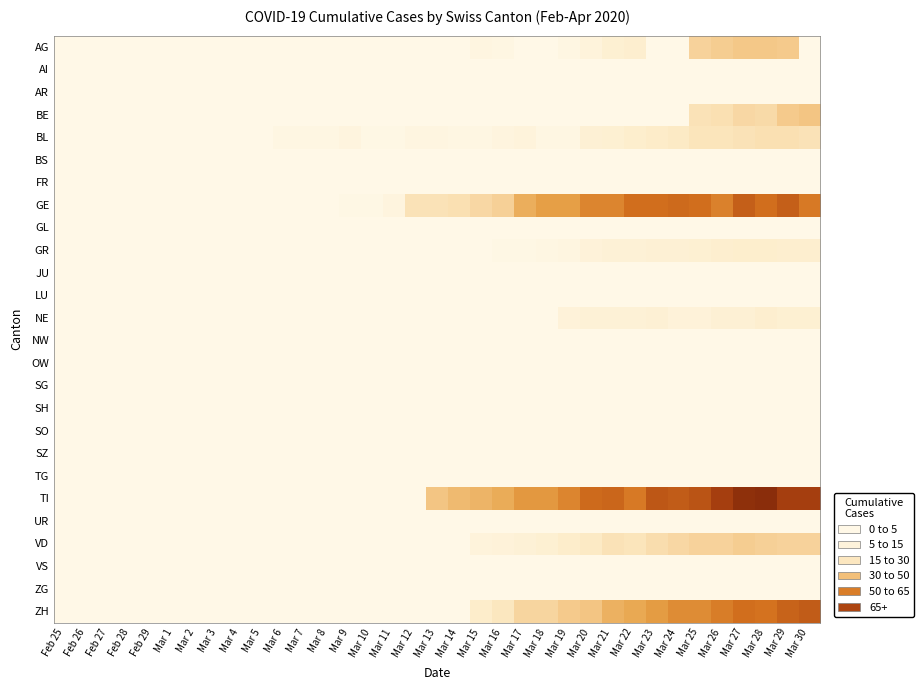

Reading left to right, extract all data points from this chart.

AG: Feb 25=0	Feb 26=0	Feb 27=0	Feb 28=0	Feb 29=0	Mar 1=0	Mar 2=0	Mar 3=0	Mar 4=0	Mar 5=0	Mar 6=0	Mar 7=0	Mar 8=0	Mar 9=0	Mar 10=0	Mar 11=0	Mar 12=0	Mar 13=0	Mar 14=0	Mar 15=3	Mar 16=2	Mar 17=0	Mar 18=0	Mar 19=2	Mar 20=5	Mar 21=9	Mar 22=10	Mar 23=0	Mar 24=0	Mar 25=23	Mar 26=25	Mar 27=27	Mar 28=27	Mar 29=26	Mar 30=0
AI: Feb 25=0	Feb 26=0	Feb 27=0	Feb 28=0	Feb 29=0	Mar 1=0	Mar 2=0	Mar 3=0	Mar 4=0	Mar 5=0	Mar 6=0	Mar 7=0	Mar 8=0	Mar 9=0	Mar 10=0	Mar 11=0	Mar 12=0	Mar 13=0	Mar 14=0	Mar 15=0	Mar 16=0	Mar 17=0	Mar 18=0	Mar 19=0	Mar 20=0	Mar 21=0	Mar 22=0	Mar 23=0	Mar 24=0	Mar 25=0	Mar 26=0	Mar 27=0	Mar 28=0	Mar 29=0	Mar 30=0
AR: Feb 25=0	Feb 26=0	Feb 27=0	Feb 28=0	Feb 29=0	Mar 1=0	Mar 2=0	Mar 3=0	Mar 4=0	Mar 5=0	Mar 6=0	Mar 7=0	Mar 8=0	Mar 9=0	Mar 10=0	Mar 11=0	Mar 12=0	Mar 13=0	Mar 14=0	Mar 15=0	Mar 16=0	Mar 17=0	Mar 18=0	Mar 19=0	Mar 20=0	Mar 21=0	Mar 22=0	Mar 23=0	Mar 24=0	Mar 25=0	Mar 26=0	Mar 27=0	Mar 28=0	Mar 29=0	Mar 30=0
BE: Feb 25=0	Feb 26=0	Feb 27=0	Feb 28=0	Feb 29=0	Mar 1=0	Mar 2=0	Mar 3=0	Mar 4=0	Mar 5=0	Mar 6=0	Mar 7=0	Mar 8=0	Mar 9=0	Mar 10=0	Mar 11=0	Mar 12=0	Mar 13=0	Mar 14=0	Mar 15=0	Mar 16=0	Mar 17=0	Mar 18=0	Mar 19=0	Mar 20=0	Mar 21=0	Mar 22=0	Mar 23=0	Mar 24=0	Mar 25=17	Mar 26=18	Mar 27=21	Mar 28=20	Mar 29=26	Mar 30=28
BL: Feb 25=0	Feb 26=0	Feb 27=0	Feb 28=0	Feb 29=0	Mar 1=0	Mar 2=0	Mar 3=0	Mar 4=0	Mar 5=0	Mar 6=2	Mar 7=2	Mar 8=2	Mar 9=4	Mar 10=1	Mar 11=1	Mar 12=3	Mar 13=3	Mar 14=2	Mar 15=2	Mar 16=4	Mar 17=5	Mar 18=2	Mar 19=2	Mar 20=8	Mar 21=9	Mar 22=11	Mar 23=13	Mar 24=14	Mar 25=16	Mar 26=16	Mar 27=17	Mar 28=18	Mar 29=18	Mar 30=17
BS: Feb 25=0	Feb 26=0	Feb 27=0	Feb 28=0	Feb 29=0	Mar 1=0	Mar 2=0	Mar 3=0	Mar 4=0	Mar 5=0	Mar 6=0	Mar 7=0	Mar 8=0	Mar 9=0	Mar 10=0	Mar 11=0	Mar 12=0	Mar 13=0	Mar 14=0	Mar 15=0	Mar 16=0	Mar 17=0	Mar 18=0	Mar 19=0	Mar 20=0	Mar 21=0	Mar 22=0	Mar 23=0	Mar 24=0	Mar 25=0	Mar 26=0	Mar 27=0	Mar 28=0	Mar 29=0	Mar 30=0
FR: Feb 25=0	Feb 26=0	Feb 27=0	Feb 28=0	Feb 29=0	Mar 1=0	Mar 2=0	Mar 3=0	Mar 4=0	Mar 5=0	Mar 6=0	Mar 7=0	Mar 8=0	Mar 9=0	Mar 10=0	Mar 11=0	Mar 12=0	Mar 13=0	Mar 14=0	Mar 15=0	Mar 16=0	Mar 17=0	Mar 18=0	Mar 19=0	Mar 20=0	Mar 21=0	Mar 22=0	Mar 23=0	Mar 24=0	Mar 25=0	Mar 26=0	Mar 27=0	Mar 28=0	Mar 29=0	Mar 30=0
GE: Feb 25=0	Feb 26=0	Feb 27=0	Feb 28=0	Feb 29=0	Mar 1=0	Mar 2=0	Mar 3=0	Mar 4=0	Mar 5=0	Mar 6=0	Mar 7=0	Mar 8=0	Mar 9=1	Mar 10=1	Mar 11=4	Mar 12=17	Mar 13=17	Mar 14=18	Mar 15=21	Mar 16=24	Mar 17=36	Mar 18=41	Mar 19=41	Mar 20=48	Mar 21=48	Mar 22=54	Mar 23=54	Mar 24=55	Mar 25=54	Mar 26=49	Mar 27=58	Mar 28=54	Mar 29=58	Mar 30=51
GL: Feb 25=0	Feb 26=0	Feb 27=0	Feb 28=0	Feb 29=0	Mar 1=0	Mar 2=0	Mar 3=0	Mar 4=0	Mar 5=0	Mar 6=0	Mar 7=0	Mar 8=0	Mar 9=0	Mar 10=0	Mar 11=0	Mar 12=0	Mar 13=0	Mar 14=0	Mar 15=0	Mar 16=0	Mar 17=0	Mar 18=0	Mar 19=0	Mar 20=0	Mar 21=0	Mar 22=0	Mar 23=0	Mar 24=0	Mar 25=0	Mar 26=0	Mar 27=0	Mar 28=0	Mar 29=0	Mar 30=0
GR: Feb 25=0	Feb 26=0	Feb 27=0	Feb 28=0	Feb 29=0	Mar 1=0	Mar 2=0	Mar 3=0	Mar 4=0	Mar 5=0	Mar 6=0	Mar 7=0	Mar 8=0	Mar 9=0	Mar 10=0	Mar 11=0	Mar 12=0	Mar 13=0	Mar 14=0	Mar 15=0	Mar 16=1	Mar 17=1	Mar 18=2	Mar 19=3	Mar 20=6	Mar 21=7	Mar 22=7	Mar 23=8	Mar 24=8	Mar 25=9	Mar 26=10	Mar 27=11	Mar 28=11	Mar 29=10	Mar 30=10
JU: Feb 25=0	Feb 26=0	Feb 27=0	Feb 28=0	Feb 29=0	Mar 1=0	Mar 2=0	Mar 3=0	Mar 4=0	Mar 5=0	Mar 6=0	Mar 7=0	Mar 8=0	Mar 9=0	Mar 10=0	Mar 11=0	Mar 12=0	Mar 13=0	Mar 14=0	Mar 15=0	Mar 16=0	Mar 17=0	Mar 18=0	Mar 19=0	Mar 20=0	Mar 21=0	Mar 22=0	Mar 23=0	Mar 24=0	Mar 25=0	Mar 26=0	Mar 27=0	Mar 28=0	Mar 29=0	Mar 30=0
LU: Feb 25=0	Feb 26=0	Feb 27=0	Feb 28=0	Feb 29=0	Mar 1=0	Mar 2=0	Mar 3=0	Mar 4=0	Mar 5=0	Mar 6=0	Mar 7=0	Mar 8=0	Mar 9=0	Mar 10=0	Mar 11=0	Mar 12=0	Mar 13=0	Mar 14=0	Mar 15=0	Mar 16=0	Mar 17=0	Mar 18=0	Mar 19=0	Mar 20=0	Mar 21=0	Mar 22=0	Mar 23=0	Mar 24=0	Mar 25=0	Mar 26=0	Mar 27=0	Mar 28=0	Mar 29=0	Mar 30=0
NE: Feb 25=0	Feb 26=0	Feb 27=0	Feb 28=0	Feb 29=0	Mar 1=0	Mar 2=0	Mar 3=0	Mar 4=0	Mar 5=0	Mar 6=0	Mar 7=0	Mar 8=0	Mar 9=0	Mar 10=0	Mar 11=0	Mar 12=0	Mar 13=0	Mar 14=0	Mar 15=0	Mar 16=0	Mar 17=0	Mar 18=0	Mar 19=6	Mar 20=7	Mar 21=7	Mar 22=7	Mar 23=8	Mar 24=6	Mar 25=6	Mar 26=8	Mar 27=8	Mar 28=10	Mar 29=9	Mar 30=9
NW: Feb 25=0	Feb 26=0	Feb 27=0	Feb 28=0	Feb 29=0	Mar 1=0	Mar 2=0	Mar 3=0	Mar 4=0	Mar 5=0	Mar 6=0	Mar 7=0	Mar 8=0	Mar 9=0	Mar 10=0	Mar 11=0	Mar 12=0	Mar 13=0	Mar 14=0	Mar 15=0	Mar 16=0	Mar 17=0	Mar 18=0	Mar 19=0	Mar 20=0	Mar 21=0	Mar 22=0	Mar 23=0	Mar 24=0	Mar 25=0	Mar 26=0	Mar 27=0	Mar 28=0	Mar 29=0	Mar 30=0
OW: Feb 25=0	Feb 26=0	Feb 27=0	Feb 28=0	Feb 29=0	Mar 1=0	Mar 2=0	Mar 3=0	Mar 4=0	Mar 5=0	Mar 6=0	Mar 7=0	Mar 8=0	Mar 9=0	Mar 10=0	Mar 11=0	Mar 12=0	Mar 13=0	Mar 14=0	Mar 15=0	Mar 16=0	Mar 17=0	Mar 18=0	Mar 19=0	Mar 20=0	Mar 21=0	Mar 22=0	Mar 23=0	Mar 24=0	Mar 25=0	Mar 26=0	Mar 27=0	Mar 28=0	Mar 29=0	Mar 30=0
SG: Feb 25=0	Feb 26=0	Feb 27=0	Feb 28=0	Feb 29=0	Mar 1=0	Mar 2=0	Mar 3=0	Mar 4=0	Mar 5=0	Mar 6=0	Mar 7=0	Mar 8=0	Mar 9=0	Mar 10=0	Mar 11=0	Mar 12=0	Mar 13=0	Mar 14=0	Mar 15=0	Mar 16=0	Mar 17=0	Mar 18=0	Mar 19=0	Mar 20=0	Mar 21=0	Mar 22=0	Mar 23=0	Mar 24=0	Mar 25=0	Mar 26=0	Mar 27=0	Mar 28=0	Mar 29=0	Mar 30=0
SH: Feb 25=0	Feb 26=0	Feb 27=0	Feb 28=0	Feb 29=0	Mar 1=0	Mar 2=0	Mar 3=0	Mar 4=0	Mar 5=0	Mar 6=0	Mar 7=0	Mar 8=0	Mar 9=0	Mar 10=0	Mar 11=0	Mar 12=0	Mar 13=0	Mar 14=0	Mar 15=0	Mar 16=0	Mar 17=0	Mar 18=0	Mar 19=0	Mar 20=0	Mar 21=0	Mar 22=0	Mar 23=0	Mar 24=0	Mar 25=0	Mar 26=0	Mar 27=0	Mar 28=0	Mar 29=0	Mar 30=0
SO: Feb 25=0	Feb 26=0	Feb 27=0	Feb 28=0	Feb 29=0	Mar 1=0	Mar 2=0	Mar 3=0	Mar 4=0	Mar 5=0	Mar 6=0	Mar 7=0	Mar 8=0	Mar 9=0	Mar 10=0	Mar 11=0	Mar 12=0	Mar 13=0	Mar 14=0	Mar 15=0	Mar 16=0	Mar 17=0	Mar 18=0	Mar 19=0	Mar 20=0	Mar 21=0	Mar 22=0	Mar 23=0	Mar 24=0	Mar 25=0	Mar 26=0	Mar 27=0	Mar 28=0	Mar 29=0	Mar 30=0
SZ: Feb 25=0	Feb 26=0	Feb 27=0	Feb 28=0	Feb 29=0	Mar 1=0	Mar 2=0	Mar 3=0	Mar 4=0	Mar 5=0	Mar 6=0	Mar 7=0	Mar 8=0	Mar 9=0	Mar 10=0	Mar 11=0	Mar 12=0	Mar 13=0	Mar 14=0	Mar 15=0	Mar 16=0	Mar 17=0	Mar 18=0	Mar 19=0	Mar 20=0	Mar 21=0	Mar 22=0	Mar 23=0	Mar 24=0	Mar 25=0	Mar 26=0	Mar 27=0	Mar 28=0	Mar 29=0	Mar 30=0
TG: Feb 25=0	Feb 26=0	Feb 27=0	Feb 28=0	Feb 29=0	Mar 1=0	Mar 2=0	Mar 3=0	Mar 4=0	Mar 5=0	Mar 6=0	Mar 7=0	Mar 8=0	Mar 9=0	Mar 10=0	Mar 11=0	Mar 12=0	Mar 13=0	Mar 14=0	Mar 15=0	Mar 16=0	Mar 17=0	Mar 18=0	Mar 19=0	Mar 20=0	Mar 21=0	Mar 22=0	Mar 23=0	Mar 24=0	Mar 25=0	Mar 26=0	Mar 27=0	Mar 28=0	Mar 29=0	Mar 30=0
TI: Feb 25=0	Feb 26=0	Feb 27=0	Feb 28=0	Feb 29=0	Mar 1=0	Mar 2=0	Mar 3=0	Mar 4=0	Mar 5=0	Mar 6=0	Mar 7=0	Mar 8=0	Mar 9=0	Mar 10=0	Mar 11=0	Mar 12=0	Mar 13=28	Mar 14=32	Mar 15=34	Mar 16=37	Mar 17=43	Mar 18=43	Mar 19=48	Mar 20=55	Mar 21=56	Mar 22=51	Mar 23=60	Mar 24=59	Mar 25=61	Mar 26=67	Mar 27=72	Mar 28=73	Mar 29=67	Mar 30=67
UR: Feb 25=0	Feb 26=0	Feb 27=0	Feb 28=0	Feb 29=0	Mar 1=0	Mar 2=0	Mar 3=0	Mar 4=0	Mar 5=0	Mar 6=0	Mar 7=0	Mar 8=0	Mar 9=0	Mar 10=0	Mar 11=0	Mar 12=0	Mar 13=0	Mar 14=0	Mar 15=0	Mar 16=0	Mar 17=0	Mar 18=0	Mar 19=0	Mar 20=0	Mar 21=0	Mar 22=0	Mar 23=0	Mar 24=0	Mar 25=0	Mar 26=0	Mar 27=0	Mar 28=0	Mar 29=0	Mar 30=0
VD: Feb 25=0	Feb 26=0	Feb 27=0	Feb 28=0	Feb 29=0	Mar 1=0	Mar 2=0	Mar 3=0	Mar 4=0	Mar 5=0	Mar 6=0	Mar 7=0	Mar 8=0	Mar 9=0	Mar 10=0	Mar 11=0	Mar 12=0	Mar 13=0	Mar 14=0	Mar 15=5	Mar 16=6	Mar 17=7	Mar 18=9	Mar 19=12	Mar 20=14	Mar 21=17	Mar 22=16	Mar 23=19	Mar 24=21	Mar 25=23	Mar 26=23	Mar 27=25	Mar 28=24	Mar 29=23	Mar 30=23
VS: Feb 25=0	Feb 26=0	Feb 27=0	Feb 28=0	Feb 29=0	Mar 1=0	Mar 2=0	Mar 3=0	Mar 4=0	Mar 5=0	Mar 6=0	Mar 7=0	Mar 8=0	Mar 9=0	Mar 10=0	Mar 11=0	Mar 12=0	Mar 13=0	Mar 14=0	Mar 15=0	Mar 16=0	Mar 17=0	Mar 18=0	Mar 19=0	Mar 20=0	Mar 21=0	Mar 22=0	Mar 23=0	Mar 24=0	Mar 25=0	Mar 26=0	Mar 27=0	Mar 28=0	Mar 29=0	Mar 30=0
ZG: Feb 25=0	Feb 26=0	Feb 27=0	Feb 28=0	Feb 29=0	Mar 1=0	Mar 2=0	Mar 3=0	Mar 4=0	Mar 5=0	Mar 6=0	Mar 7=0	Mar 8=0	Mar 9=0	Mar 10=0	Mar 11=0	Mar 12=0	Mar 13=0	Mar 14=0	Mar 15=0	Mar 16=0	Mar 17=0	Mar 18=0	Mar 19=0	Mar 20=0	Mar 21=0	Mar 22=0	Mar 23=0	Mar 24=0	Mar 25=0	Mar 26=0	Mar 27=0	Mar 28=0	Mar 29=0	Mar 30=0
ZH: Feb 25=0	Feb 26=0	Feb 27=0	Feb 28=0	Feb 29=0	Mar 1=0	Mar 2=0	Mar 3=0	Mar 4=0	Mar 5=0	Mar 6=0	Mar 7=0	Mar 8=0	Mar 9=0	Mar 10=0	Mar 11=0	Mar 12=0	Mar 13=0	Mar 14=0	Mar 15=12	Mar 16=15	Mar 17=22	Mar 18=22	Mar 19=26	Mar 20=28	Mar 21=35	Mar 22=38	Mar 23=42	Mar 24=46	Mar 25=46	Mar 26=50	Mar 27=54	Mar 28=53	Mar 29=57	Mar 30=59